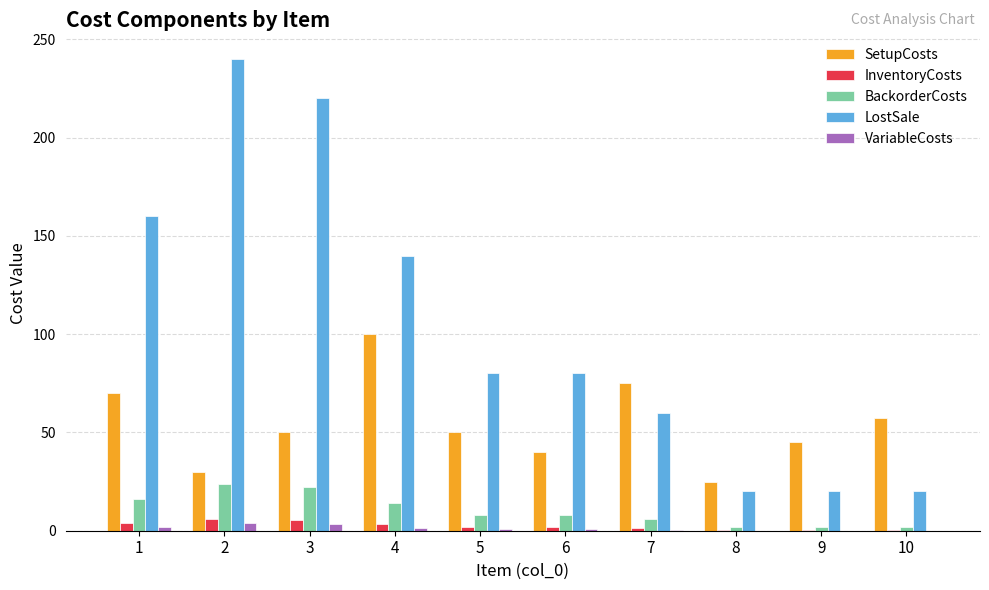

The value of SetupCosts at 9 is 21.3. True or false?

False